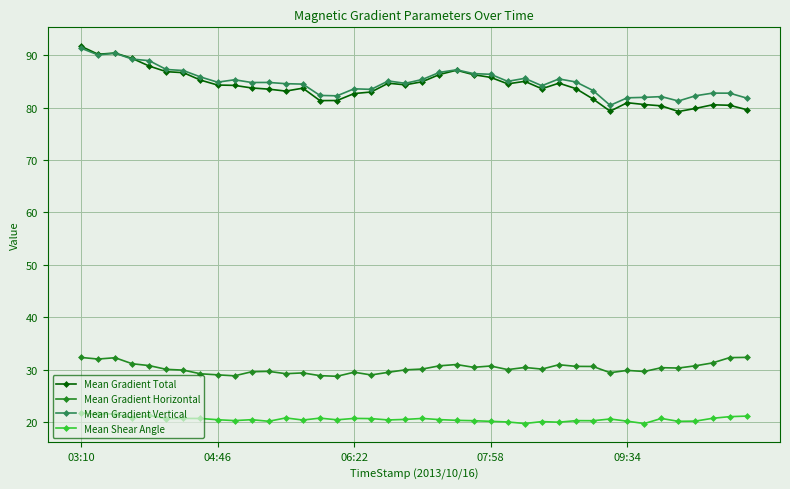

Which series has the widest spread of values?

Mean Gradient Total